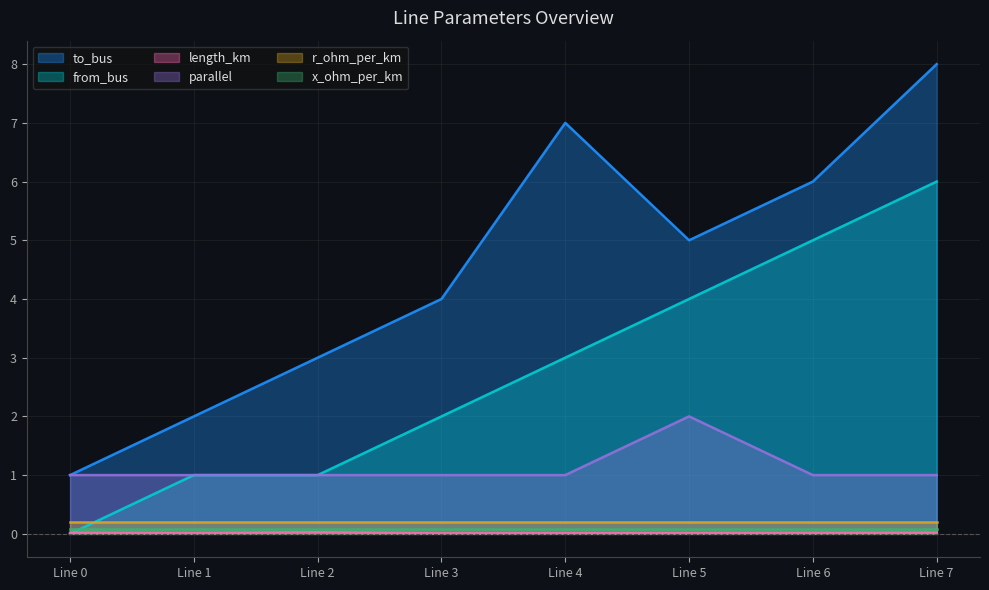

The from_bus series shows 1.0 at Line 1. True or false?

True